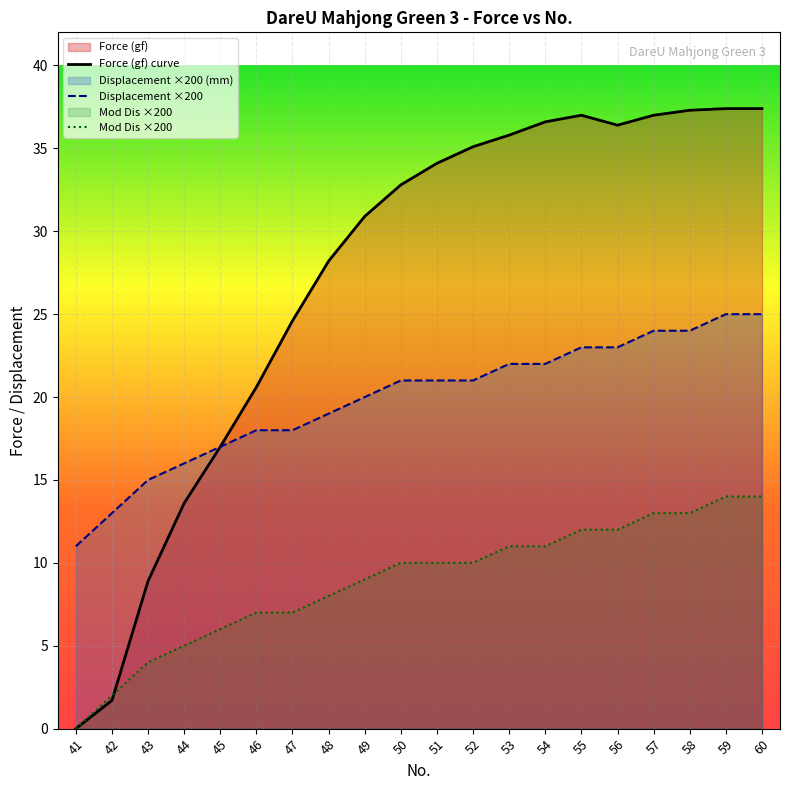

At which label is Force (gf) curve closest to 18?

45